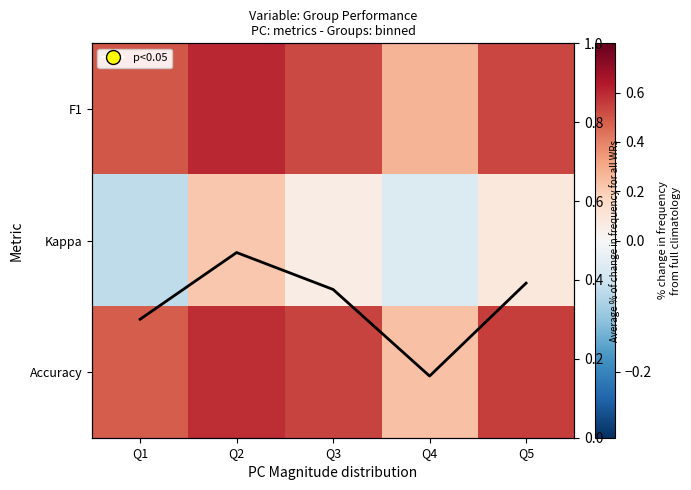

How many data points in Kappa are less than 0?

2